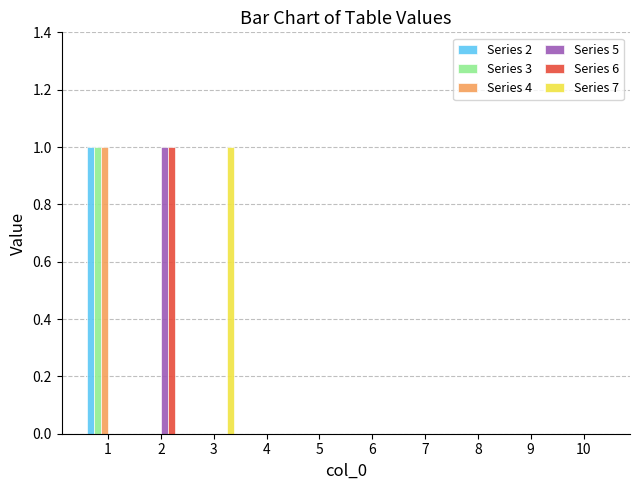

Reading left to right, what are all the values shown in this chart?

Series 2: 1	0	0	0	0	0	0	0	0	0
Series 3: 1	0	0	0	0	0	0	0	0	0
Series 4: 1	0	0	0	0	0	0	0	0	0
Series 5: 0	1	0	0	0	0	0	0	0	0
Series 6: 0	1	0	0	0	0	0	0	0	0
Series 7: 0	0	1	0	0	0	0	0	0	0